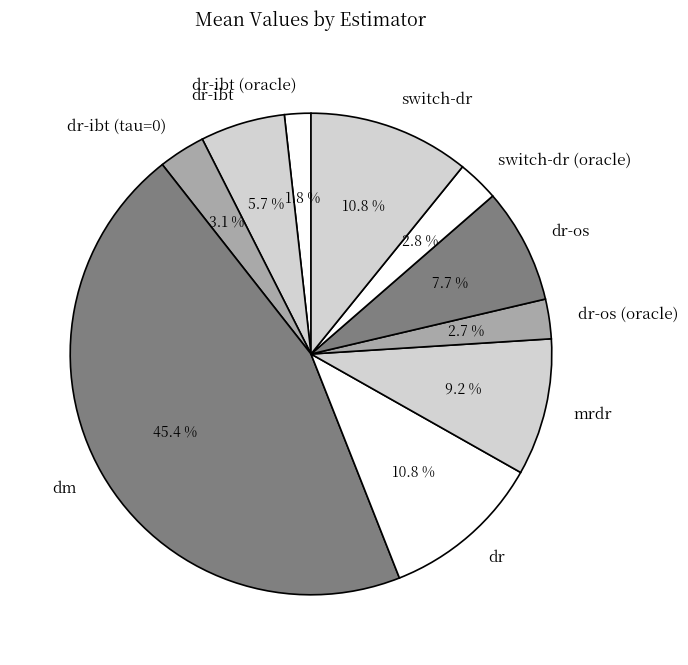

Is there a majority slice in this chart?

No